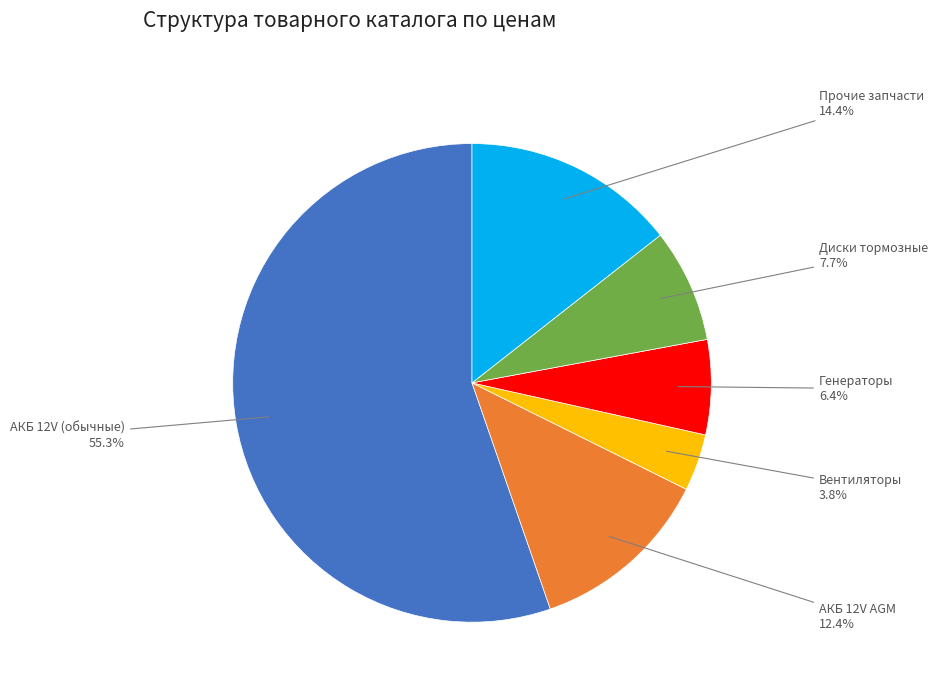

What is the largest slice in the pie chart?

АКБ 12V (обычные)